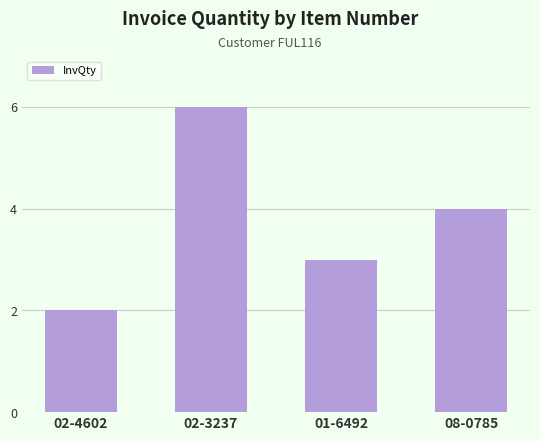

What is the value of the 2nd bar from the left?

6